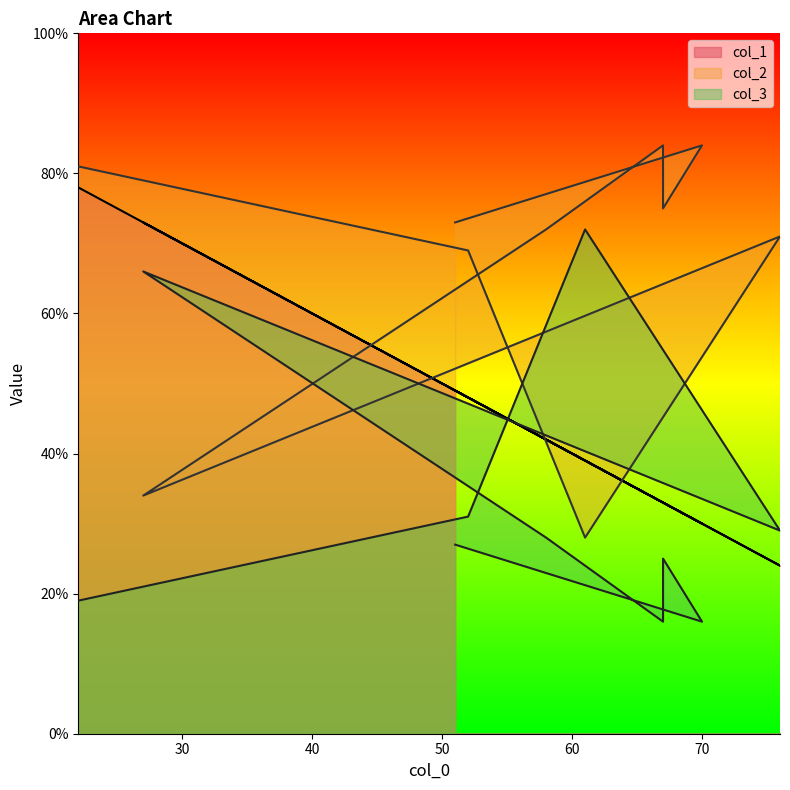

Reading left to right, list all the values displayed in this chart.

col_1: 49	30	33	33	42	73	24	39	48	78
col_2: 73	84	75	84	72	34	71	28	69	81
col_3: 27	16	25	16	28	66	29	72	31	19